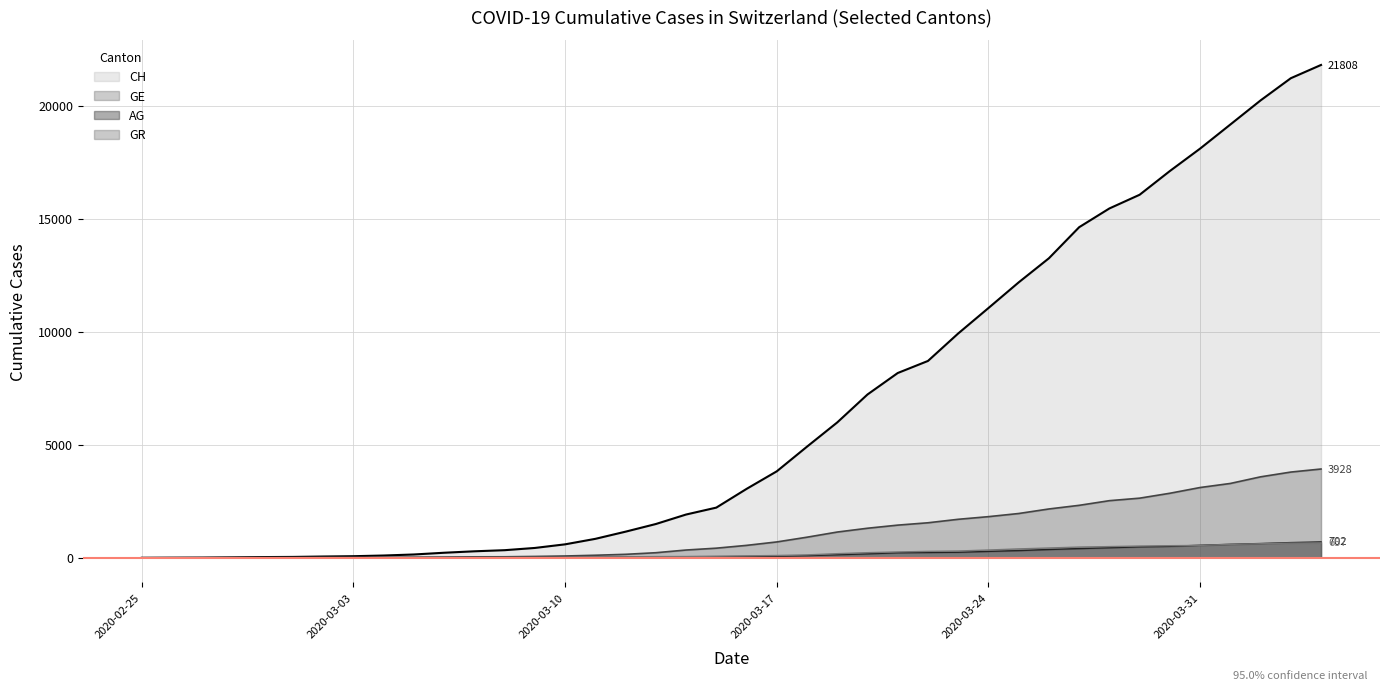

At which label does AG first exceed 56?

2020-03-17